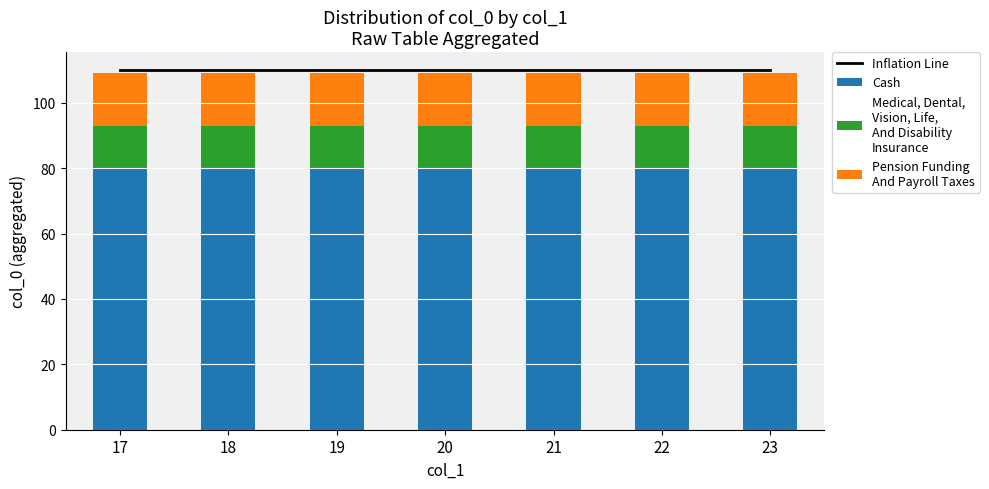

What is the difference between the highest and lowest values at 23?

97